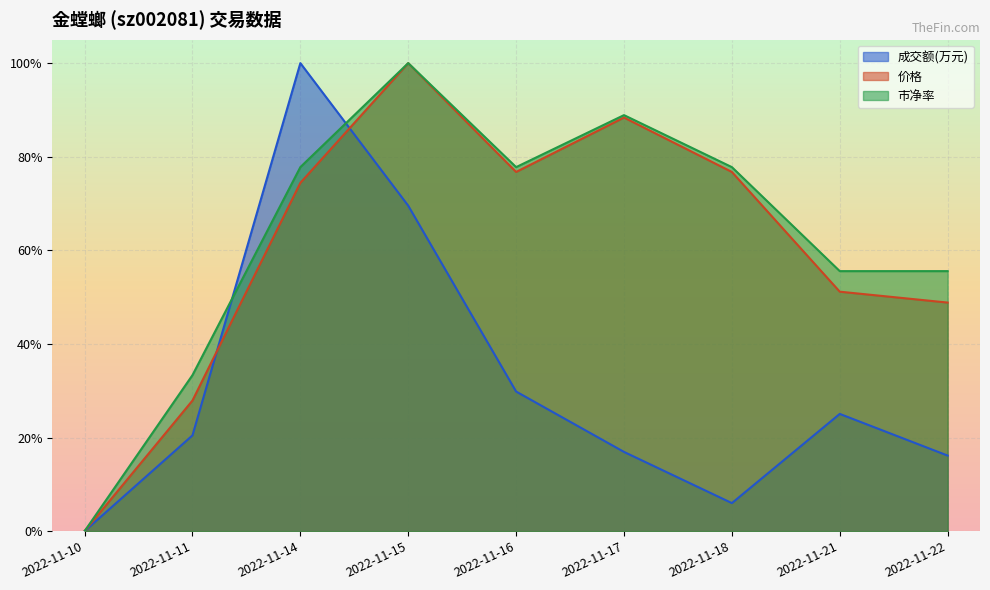

What is the difference between the highest and lowest values at 2022-11-21?

0.3